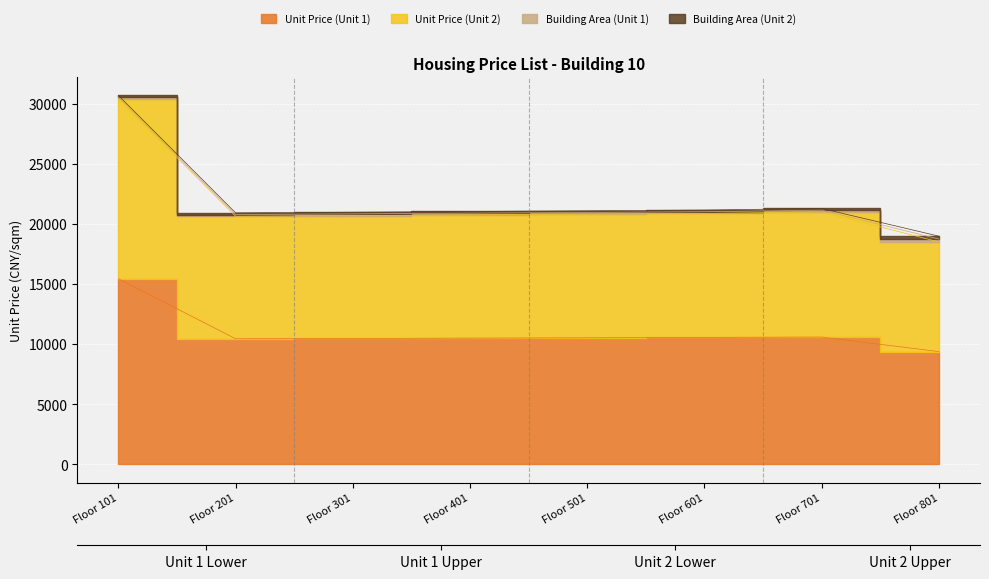

Does the chart display data point markers on the line(s)?

No